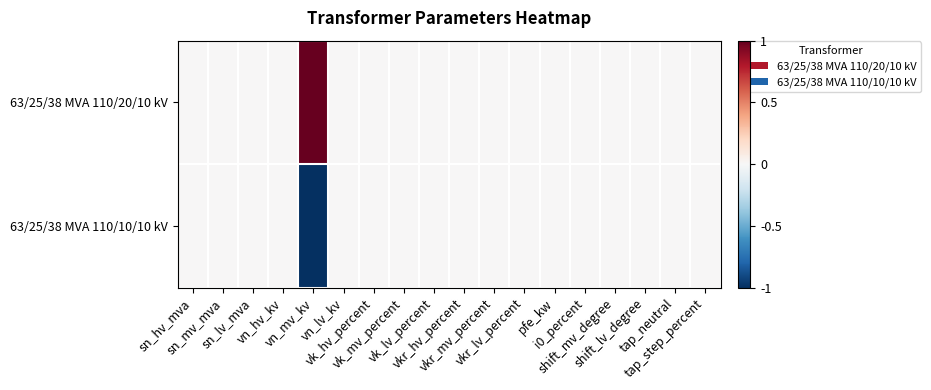

At which category is the sum across all series the highest?

sn_hv_mva